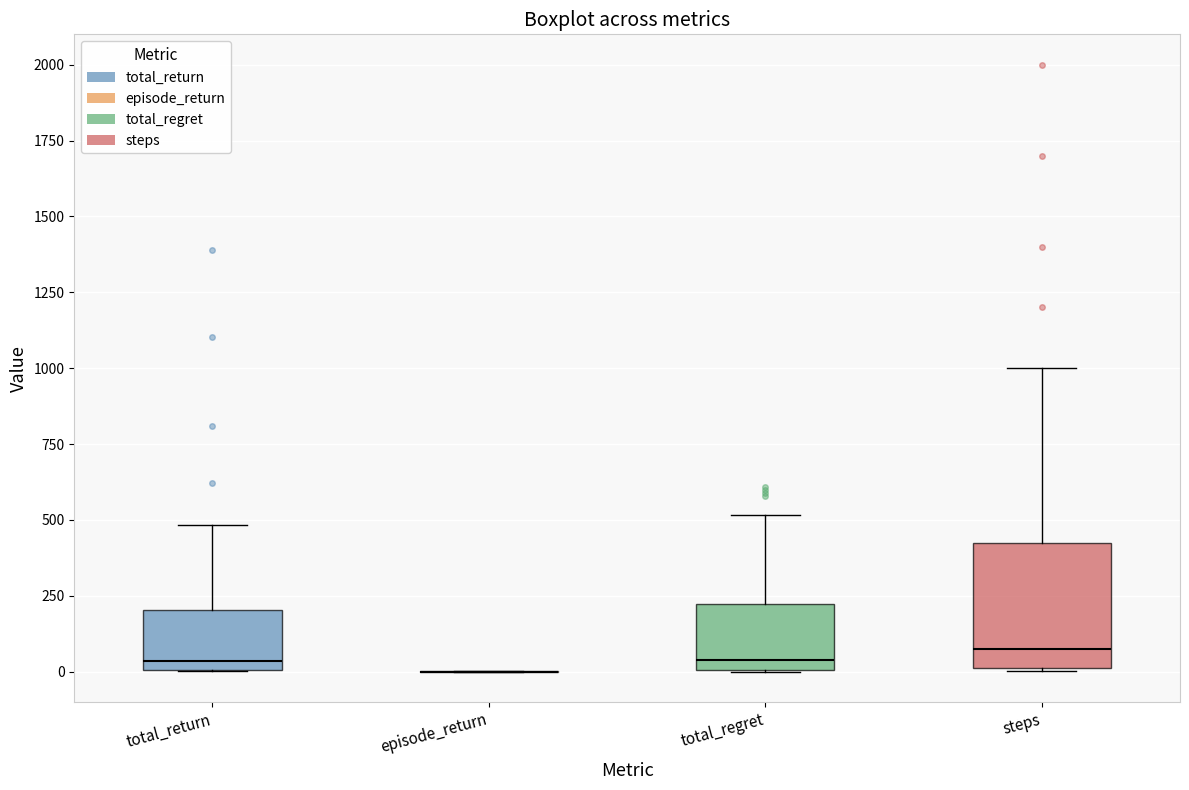

Reading left to right, read every box against the y-axis: the position of its median line, the range the box covers, and the ends of its whiskers. The values are not printed on the chart, so give them approximately, as read against the axis.

total_return: median 50, box 0 to 200, whiskers 0 to 500
episode_return: box collapsed to a line at 0, whiskers 0 to 0
total_regret: median 50, box 0 to 200, whiskers 0 to 500
steps: median 100, box 0 to 450, whiskers 0 to 1000